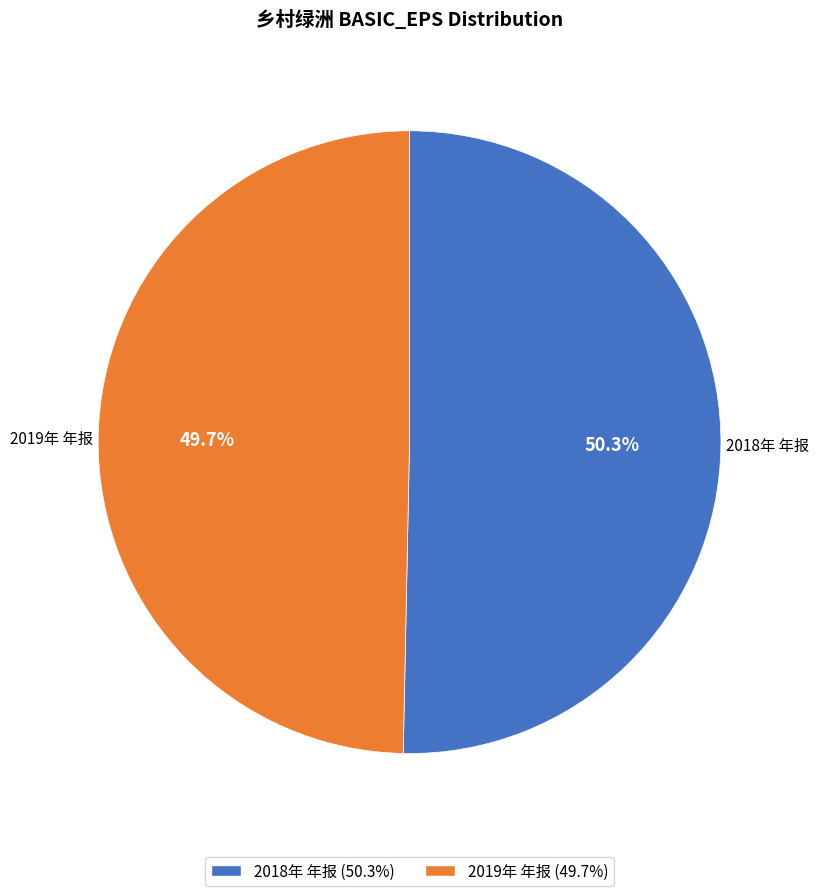

Rank the categories by value from highest to lowest.

2018年 年报, 2019年 年报